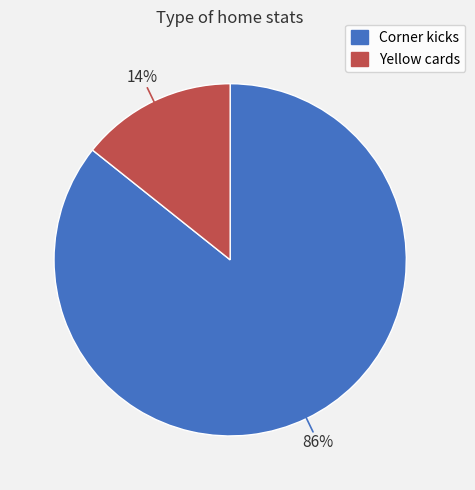

To the nearest percent, what is the combined percentage of Yellow cards and Corner kicks?

100%